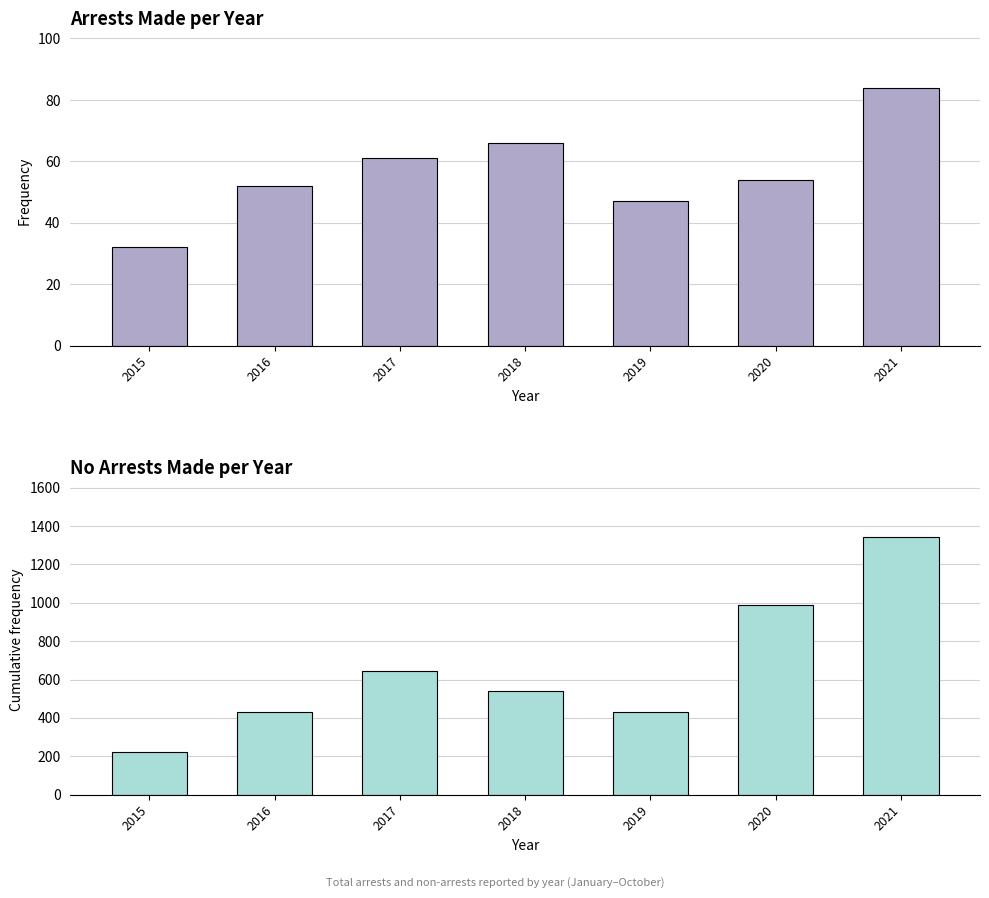

What is the total value across all series at 2018?

608